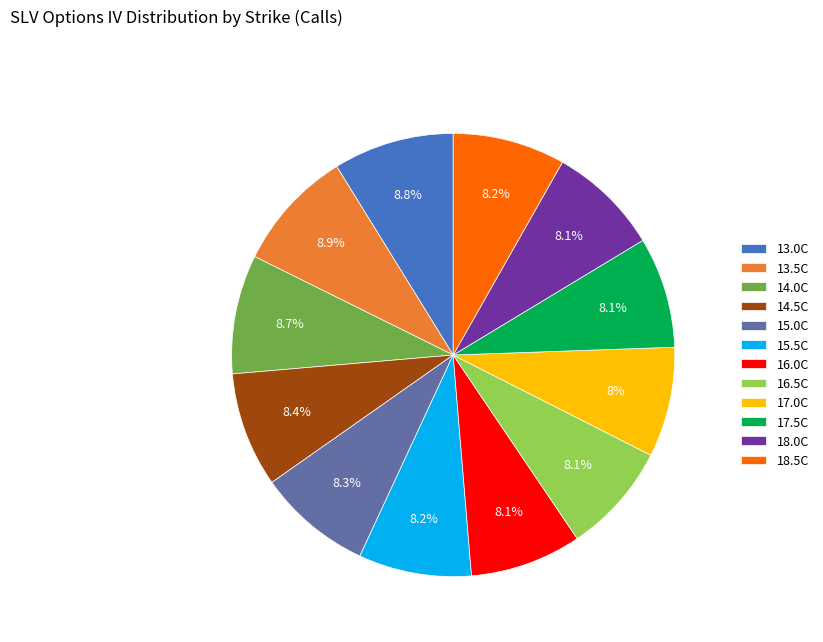

What percentage is NOT represented by 13.0C?

91.2%